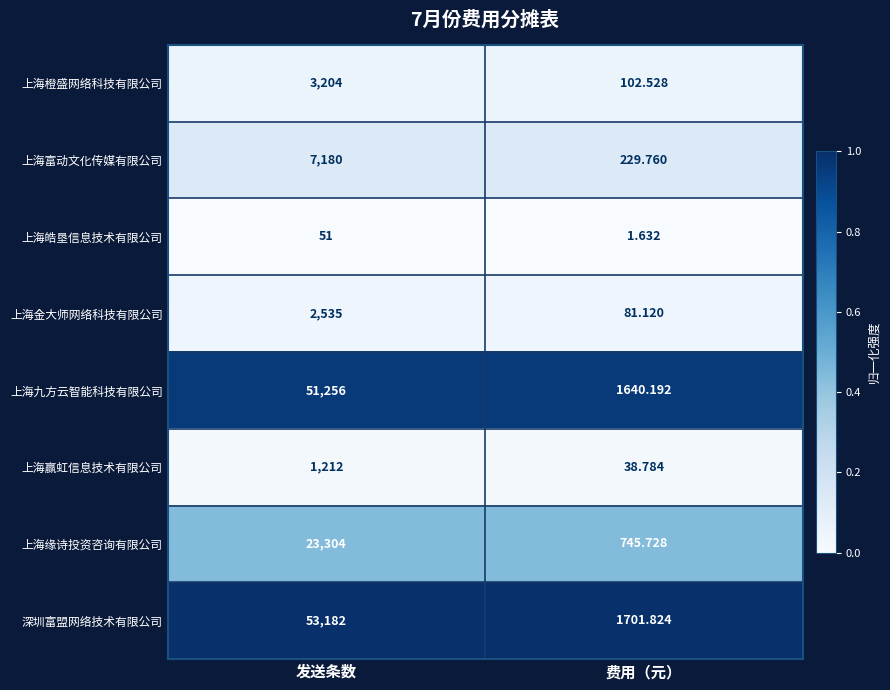

Which series has the largest range (max minus min)?

深圳富盟网络技术有限公司